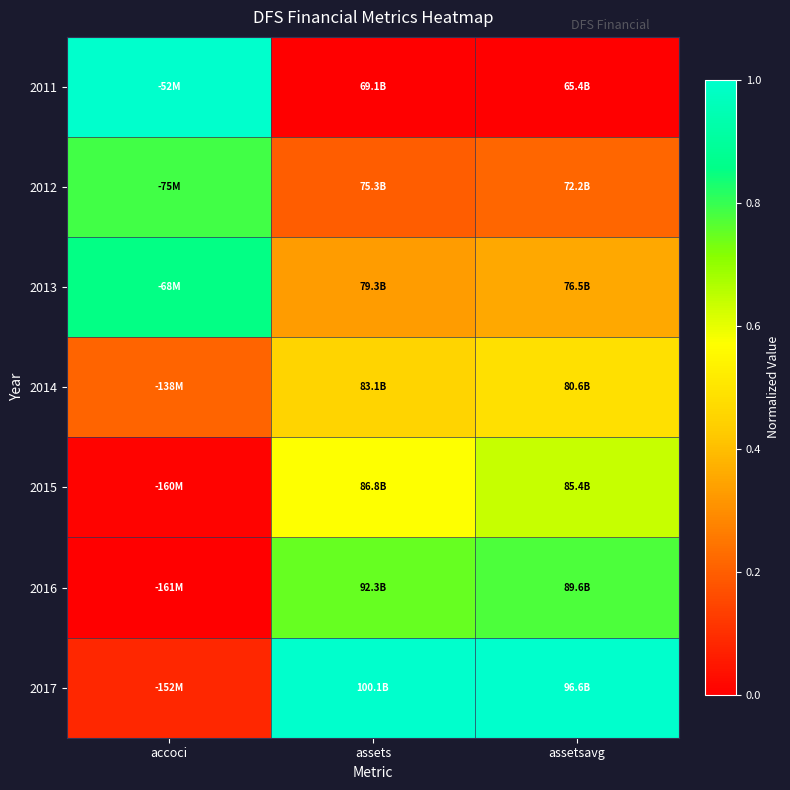

Which series has the largest range (max minus min)?

2011